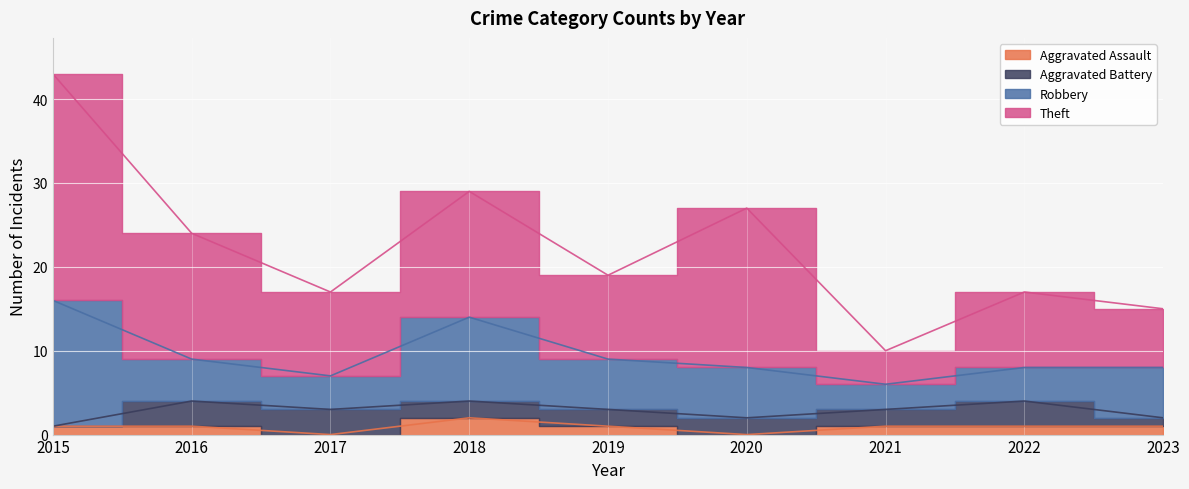

What is the sum of all Aggravated Battery values?

18